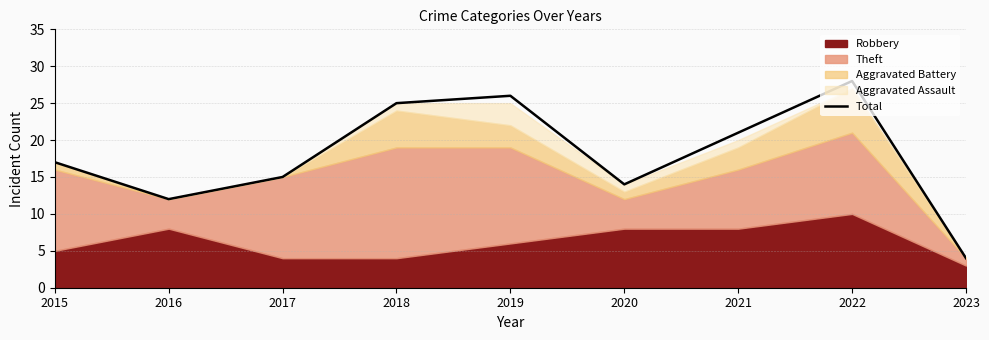

What is the difference between the values at 2020 and 2017?

1